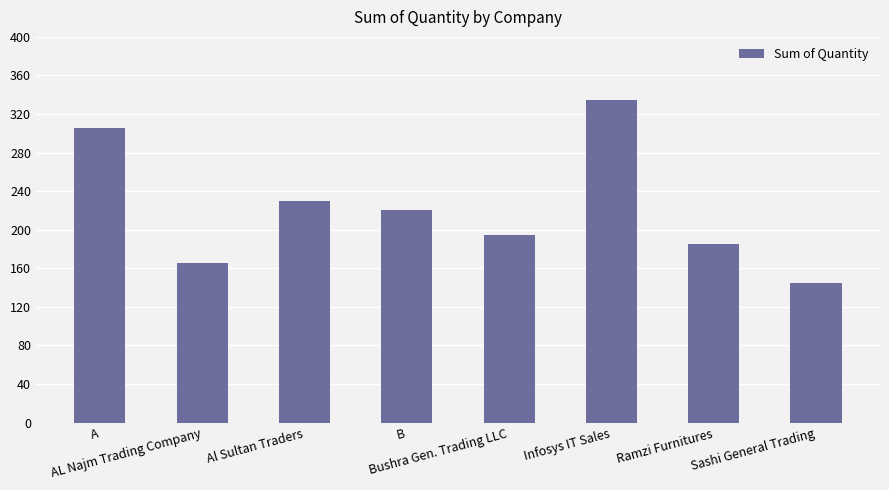

Is it true that the value at Sashi General Trading is 207?

False